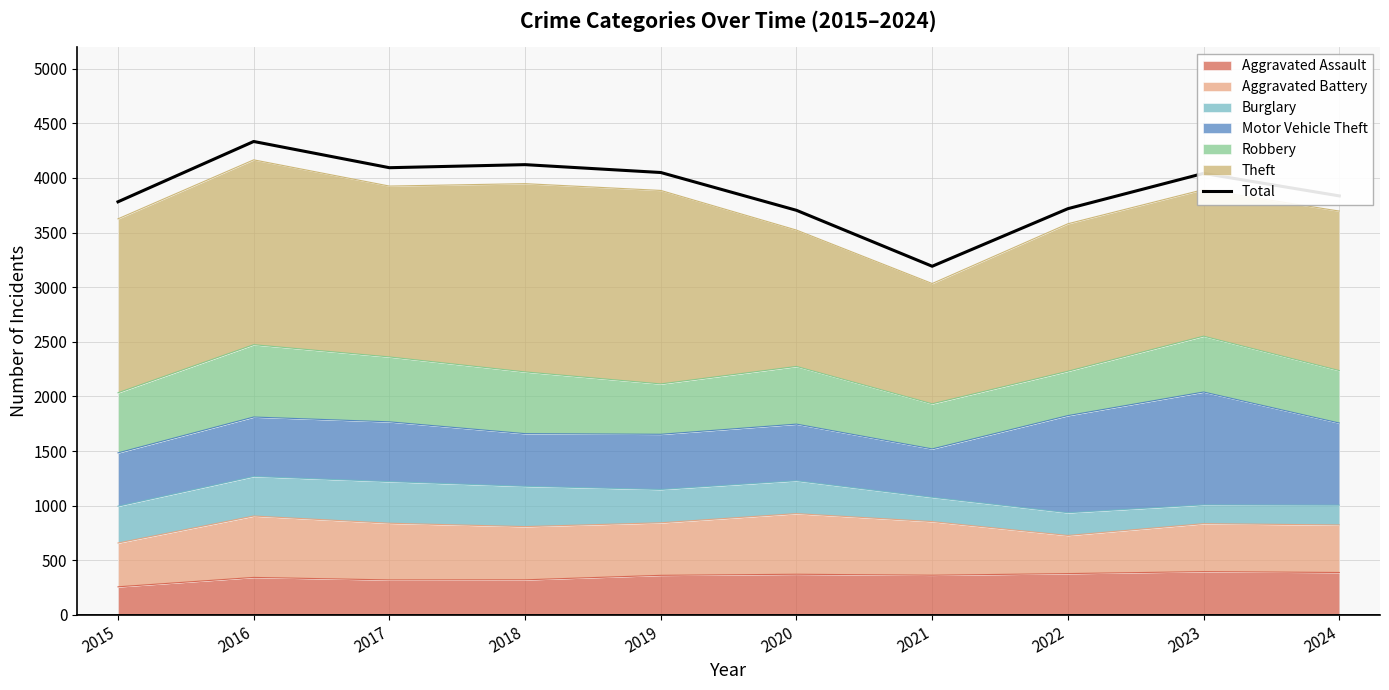

List the labels in order of value, smallest first.

2021, 2020, 2022, 2015, 2024, 2023, 2019, 2017, 2018, 2016